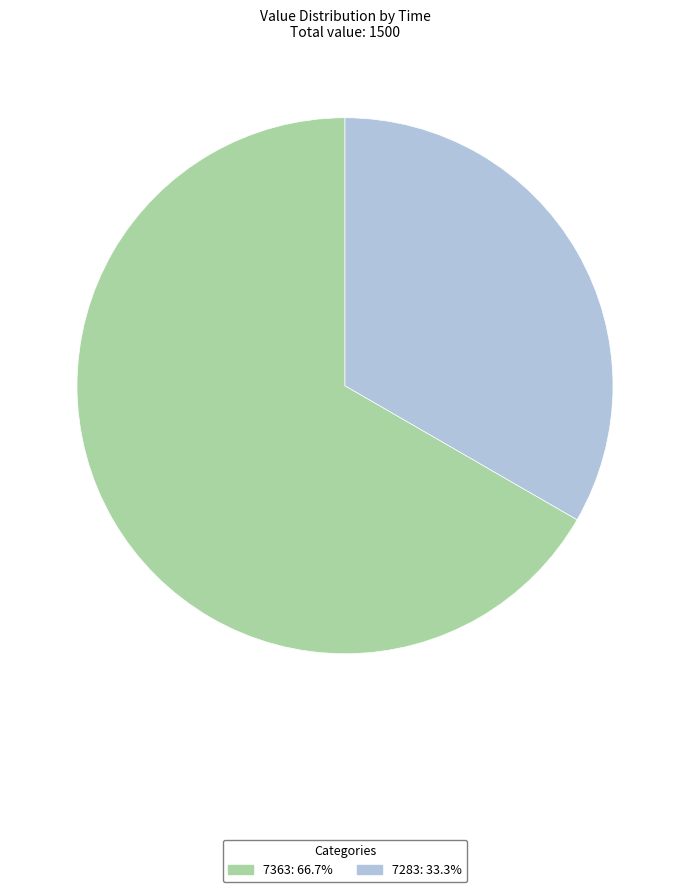

Does 7283: 33.3% account for over 50% of the chart?

No